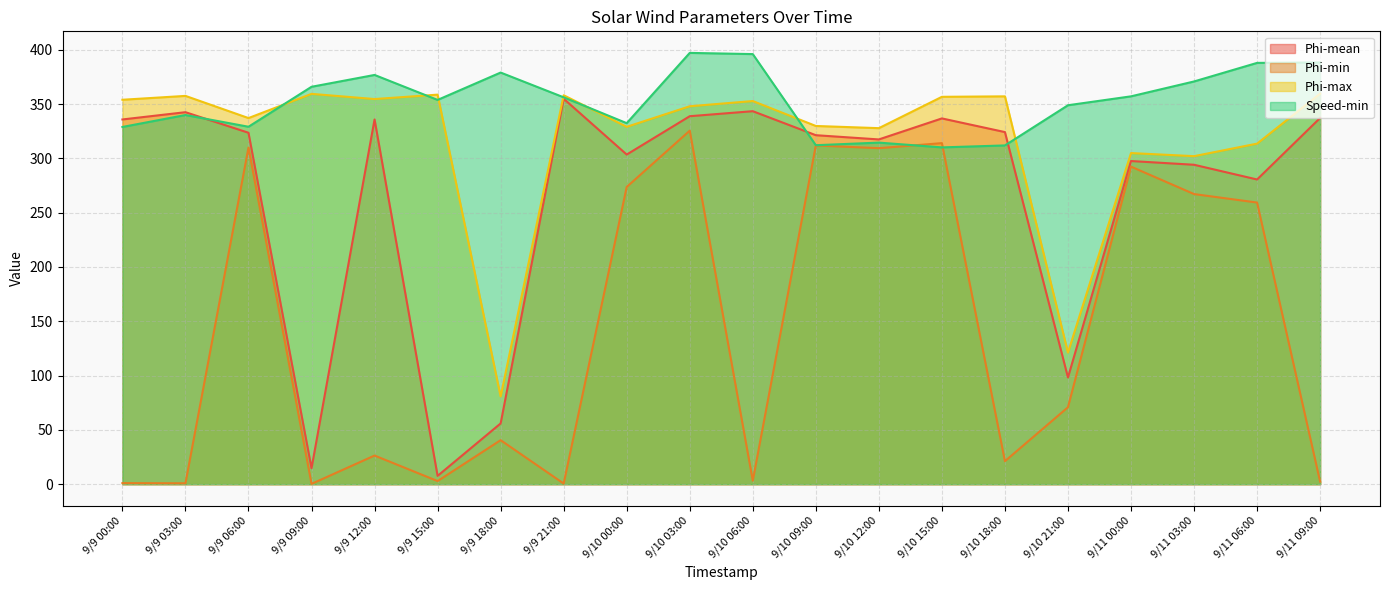

Where is Phi-mean nearest to the value 181?

9/10 21:00